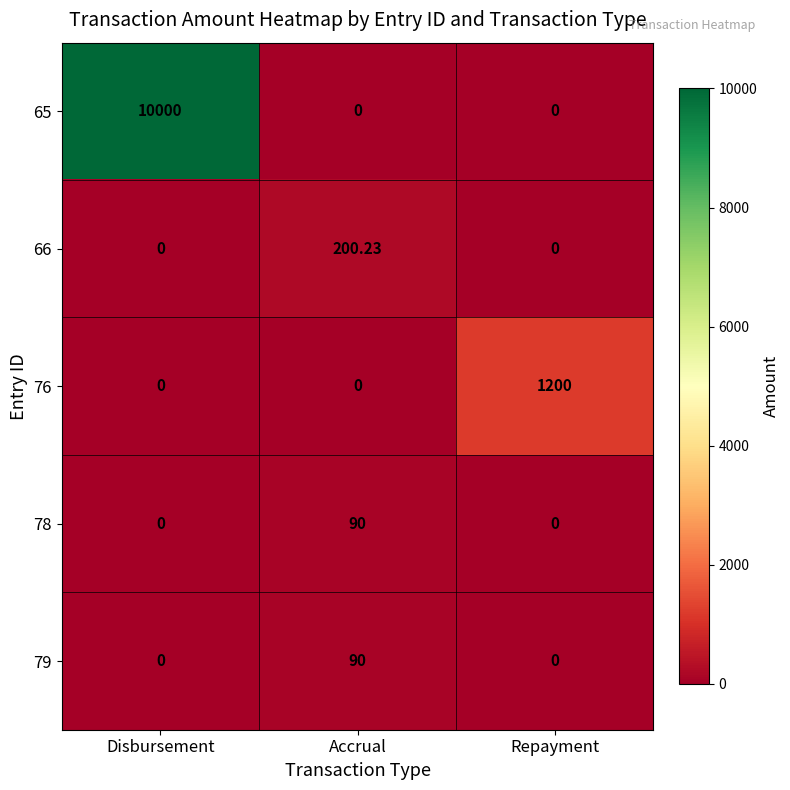

Which series changed the most between Disbursement and Repayment?

65